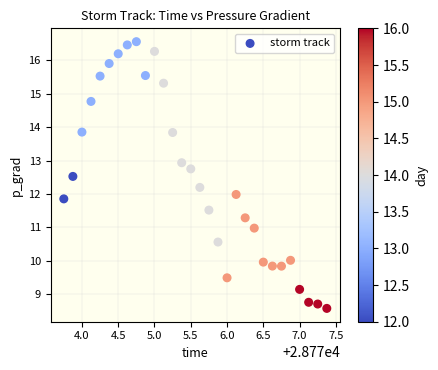

What is the range of X values (max minus min)?

3.6